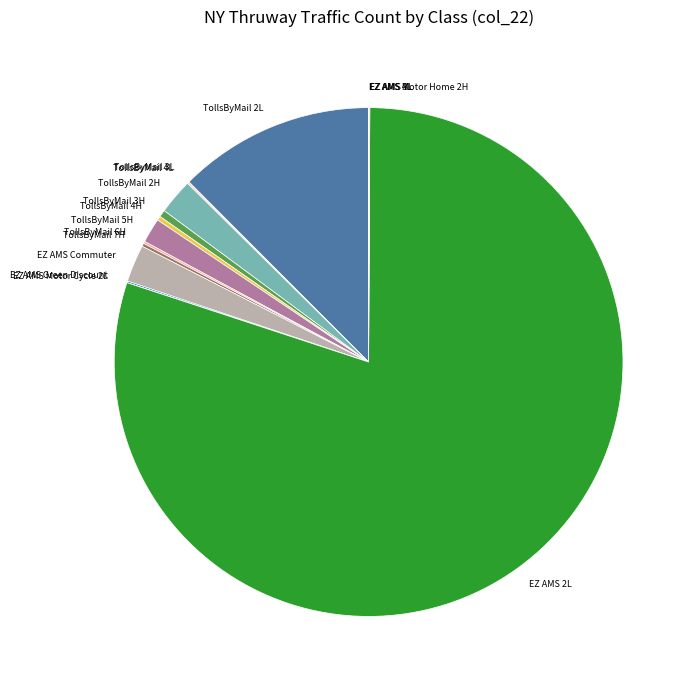

Which category accounts for the majority?

EZ AMS 2L